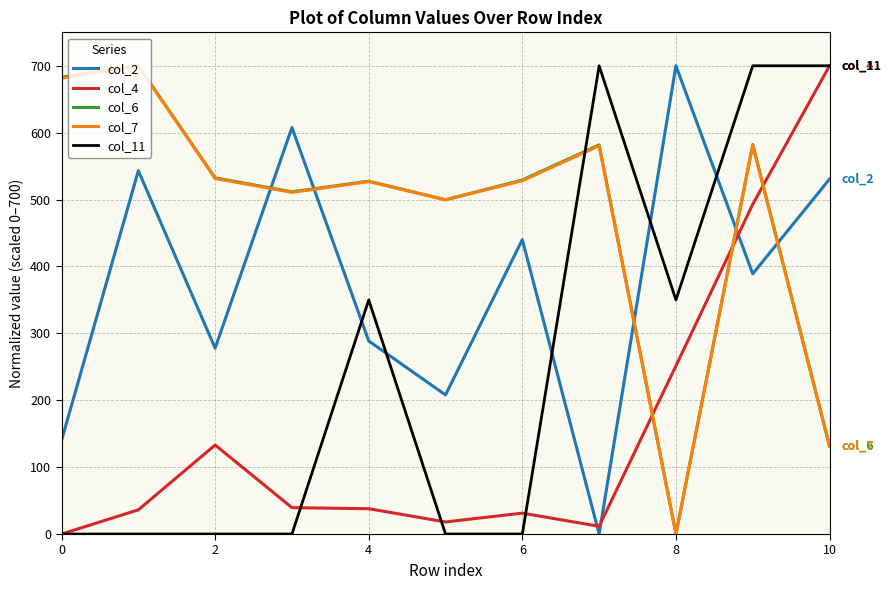

True or false: col_4 and col_6 cross at least once.

True